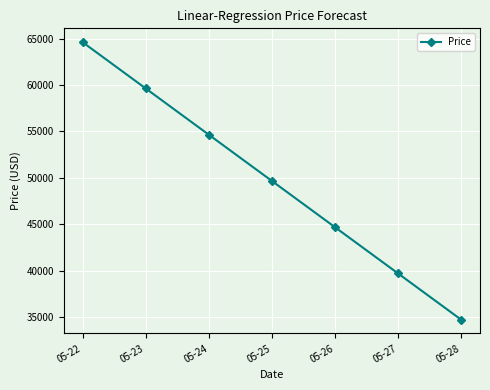

What is the difference between the maximum and minimum values?

29922.9